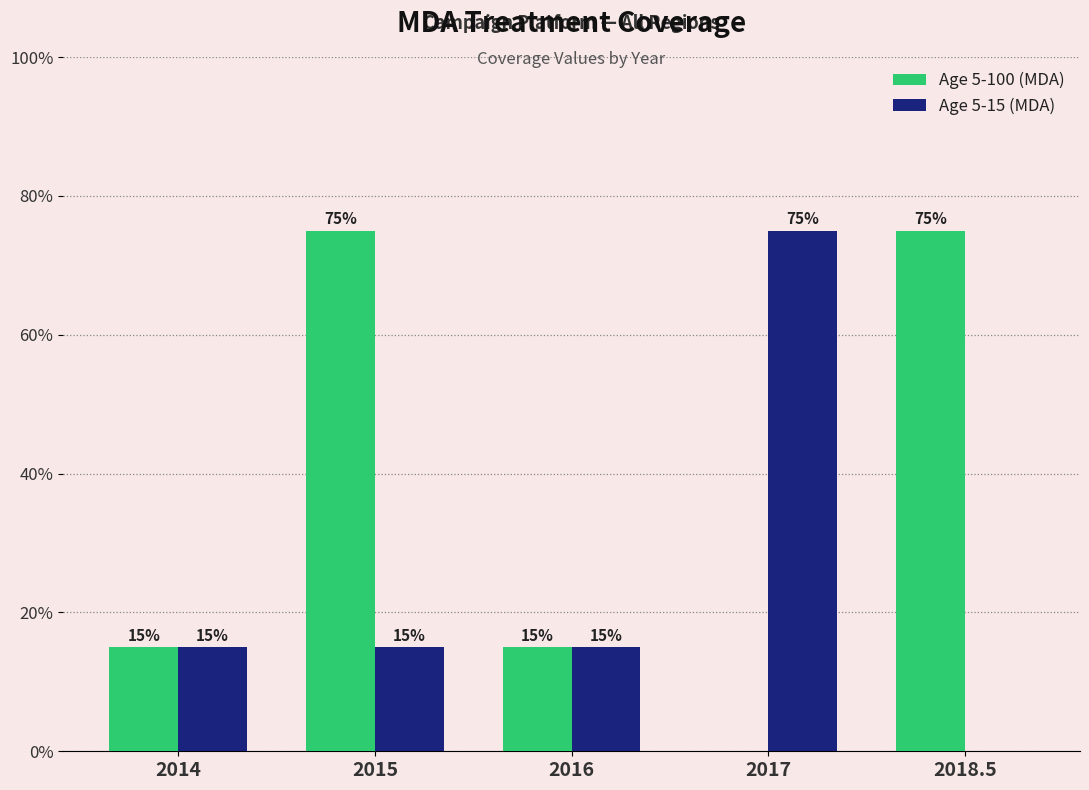

What is the label of the 4th bar from the left?

2017